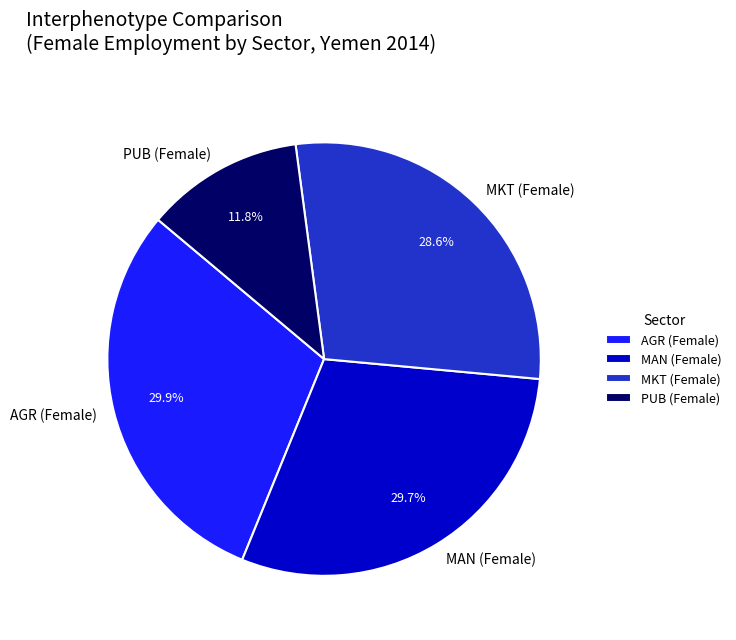

Is there a majority slice in this chart?

No